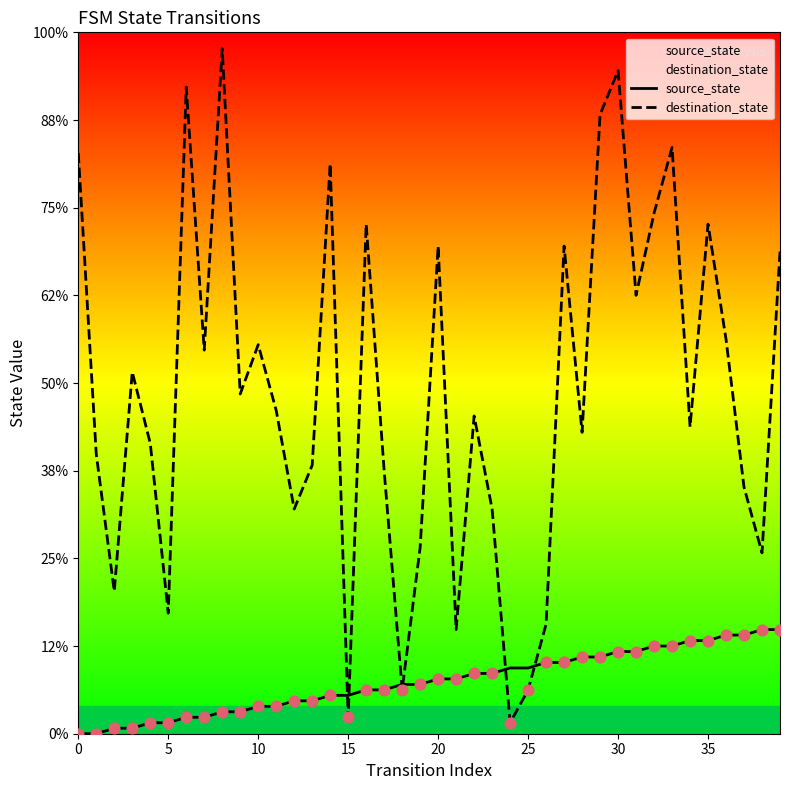

Is the value of destination_state at 12 greater than the value of source_state at 35?

Yes